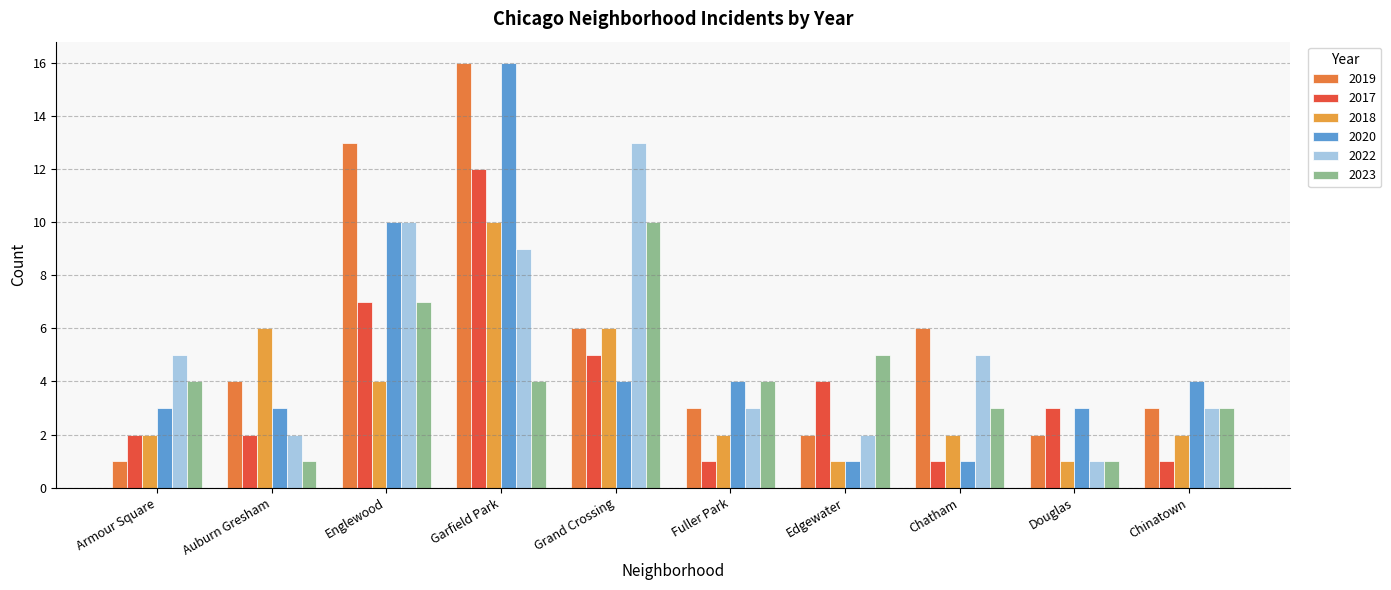

The value of 2019 at Edgewater is 3. True or false?

False